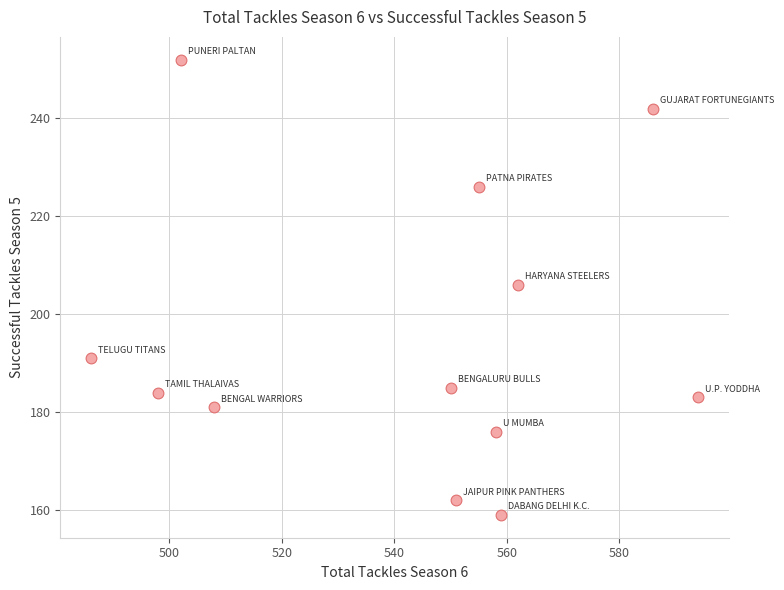

What is the average X value?

542